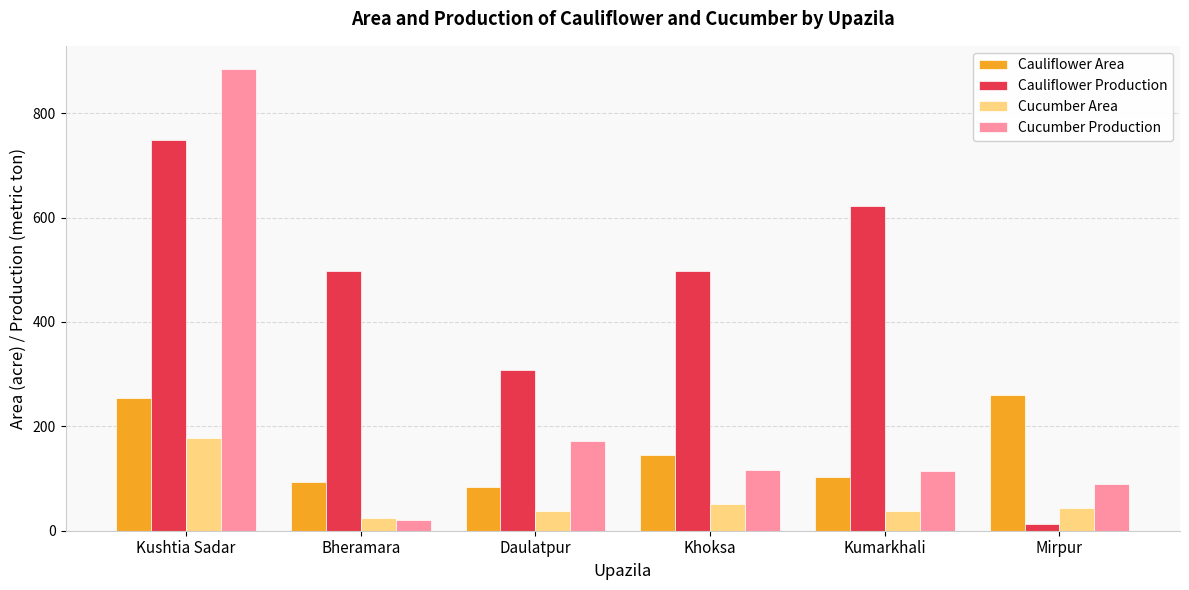

What is the approximate value of Cauliflower Area at Daulatpur, to the nearest 5?

85